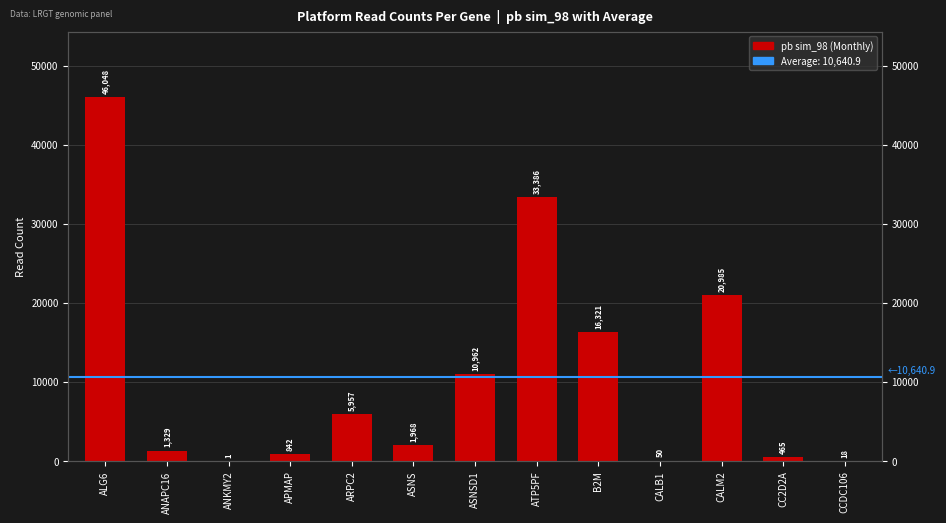

Rank the categories by value from lowest to highest.

ANKMY2, CCDC106, CALB1, CC2D2A, APMAP, ANAPC16, ASNS, ARPC2, ASNSD1, B2M, CALM2, ATP5PF, ALG6